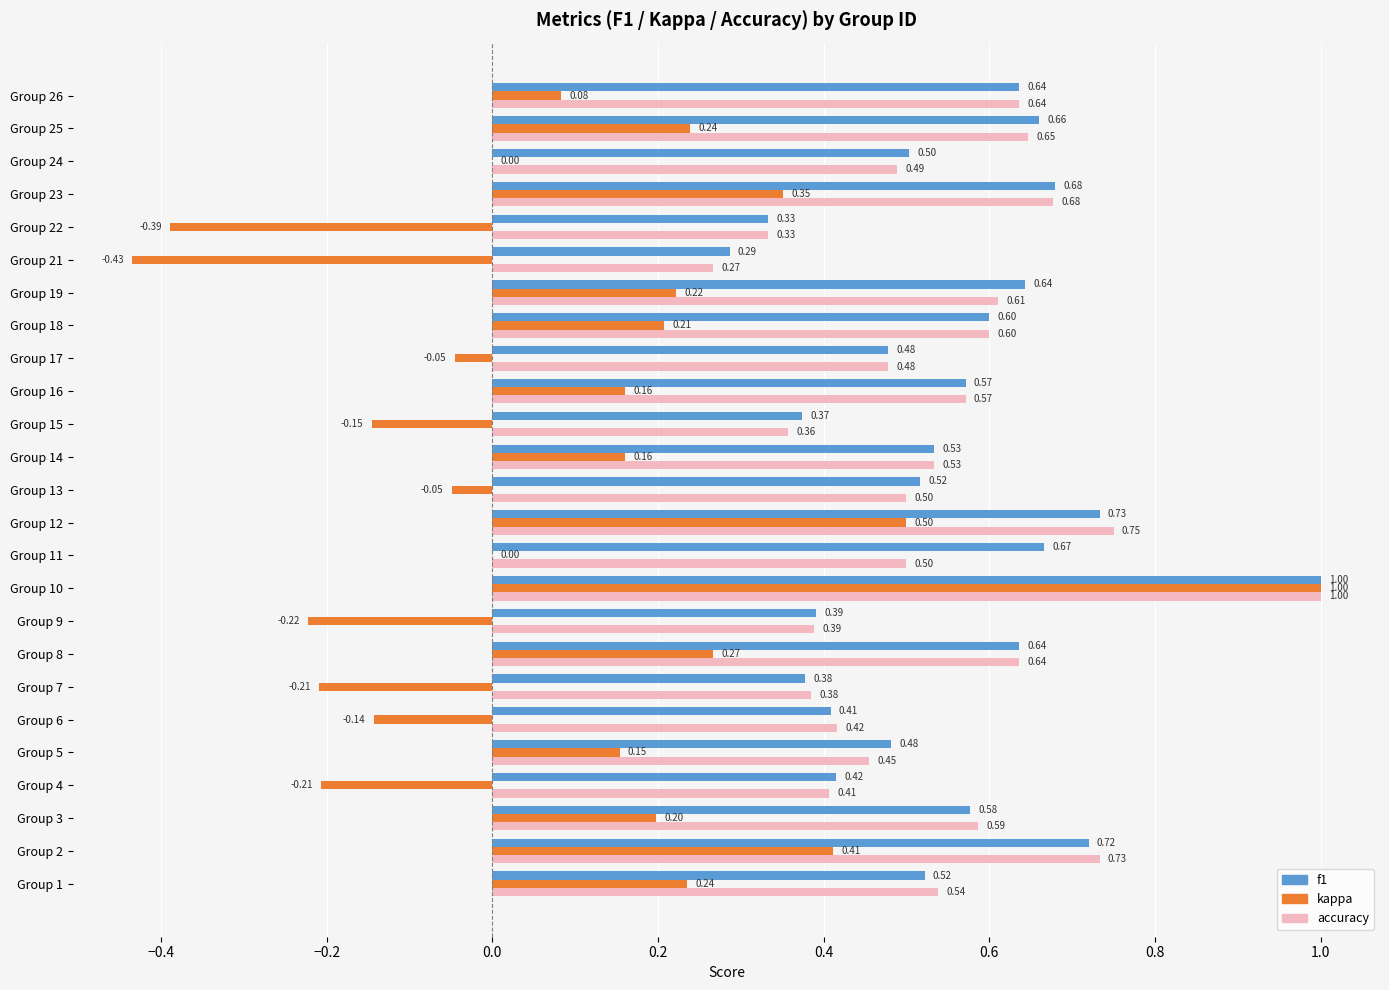

What is the total value across all series at Group 14?

1.2